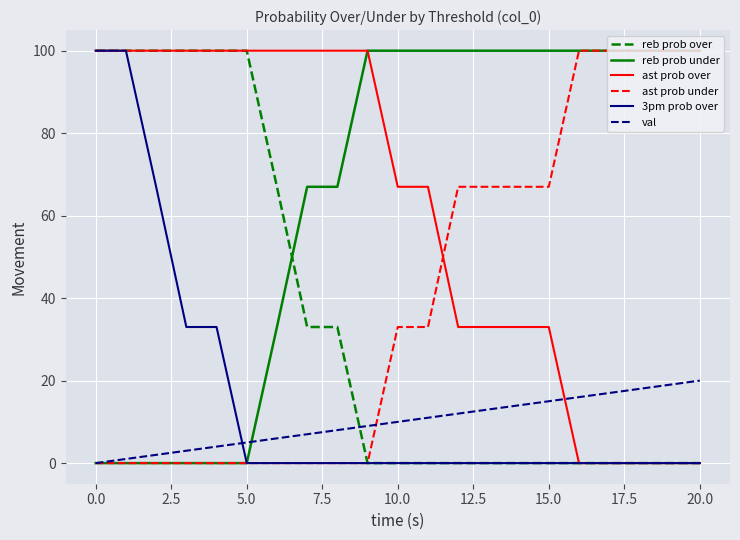

What is the maximum value shown in the chart?

100